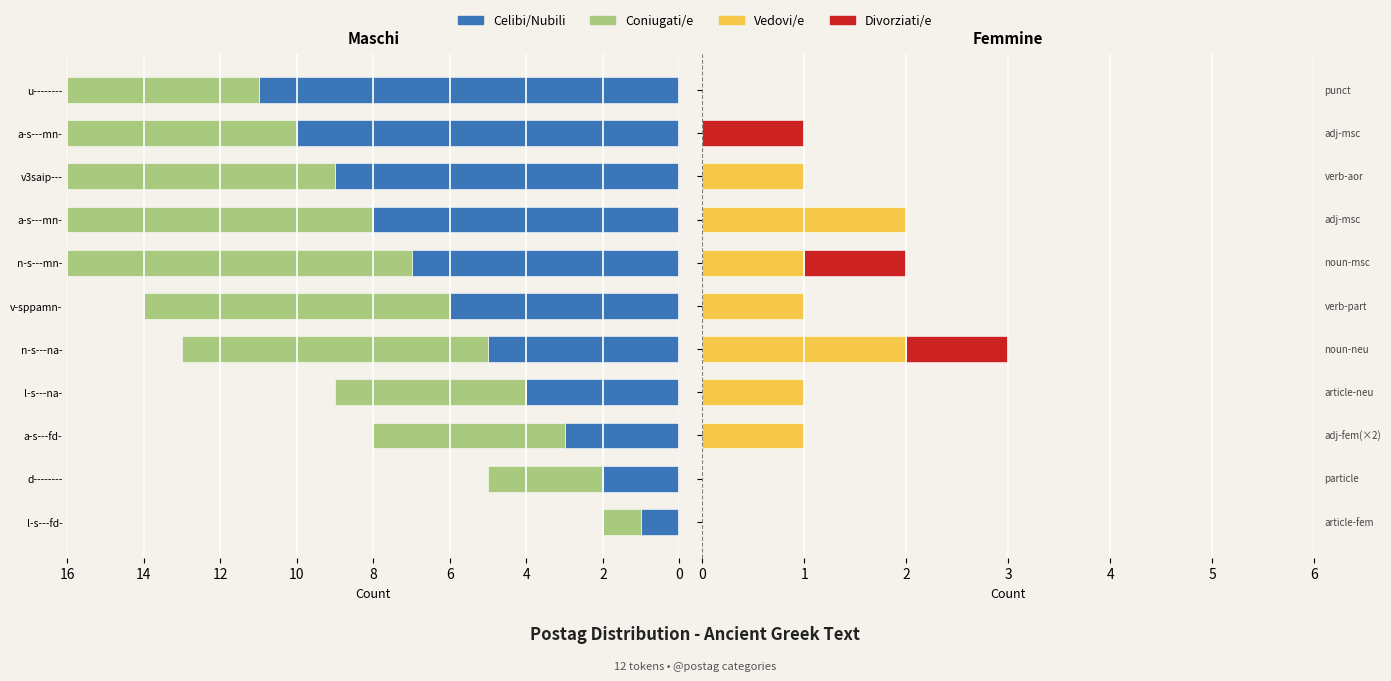

How many values in the Divorziati/e series exceed 0?

3